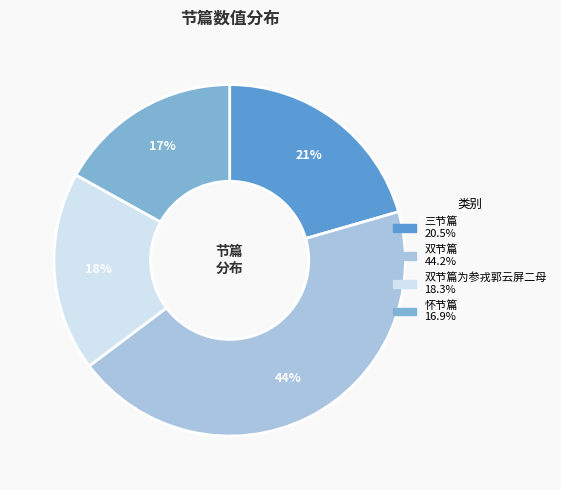

To the nearest percent, what is the average slice percentage?

25%